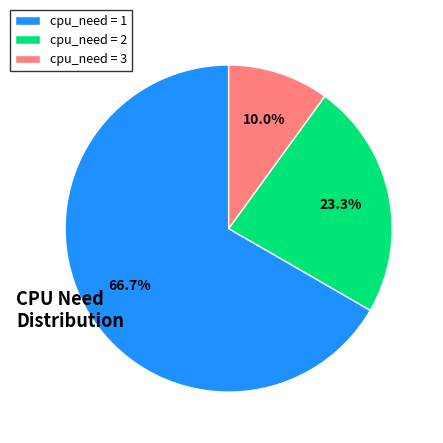

How many segments does this pie chart have?

3